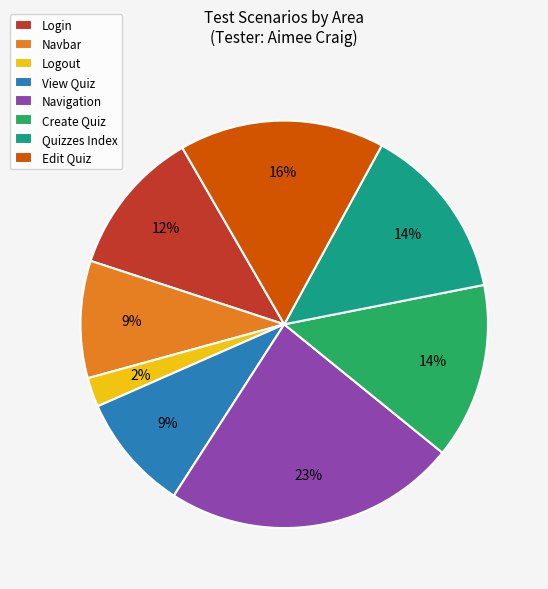

Which category has the smallest portion of the pie?

Logout